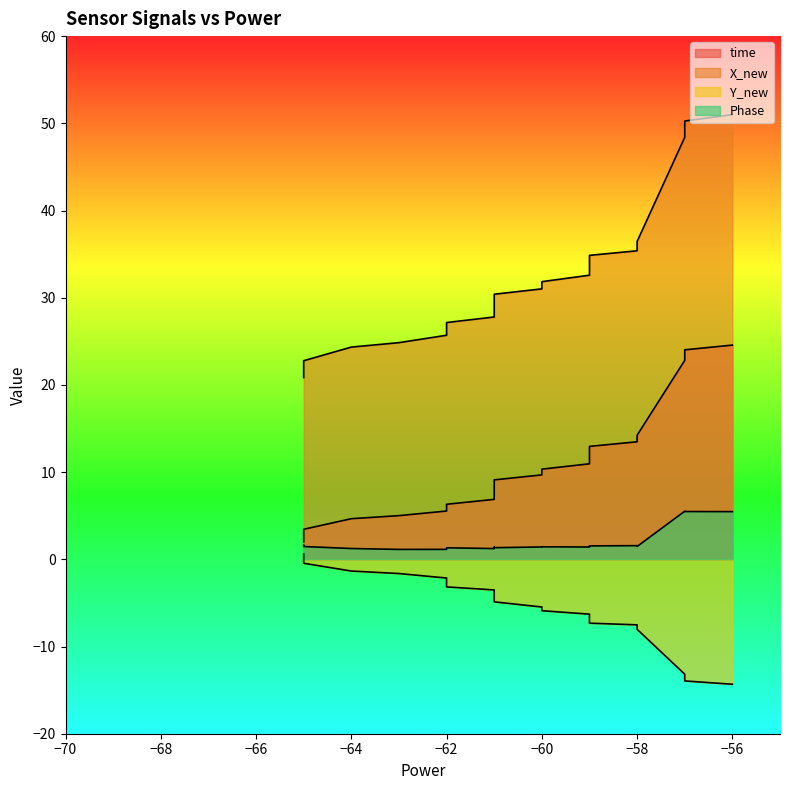

How many distinct data groups are displayed?

4